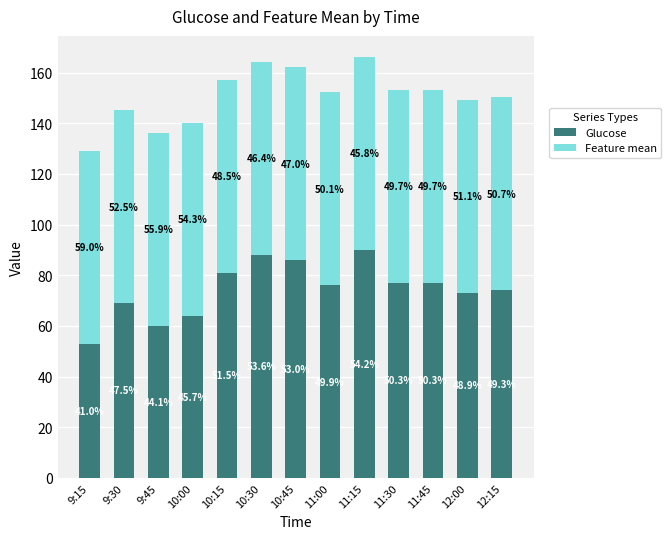

What is the total value across all series at 11:00?

152.2